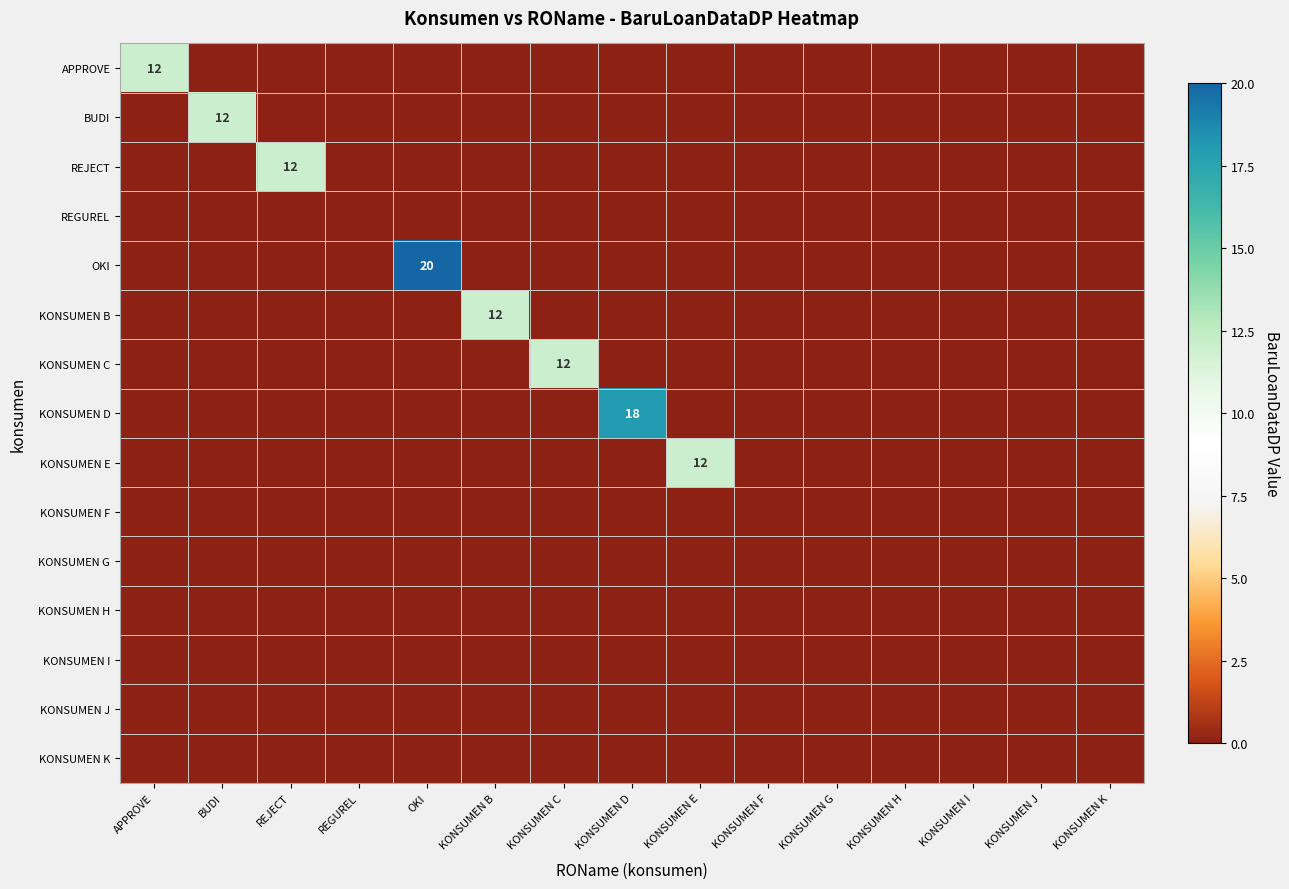

Is the value of KONSUMEN H at KONSUMEN E greater than the value of KONSUMEN G at KONSUMEN C?

No